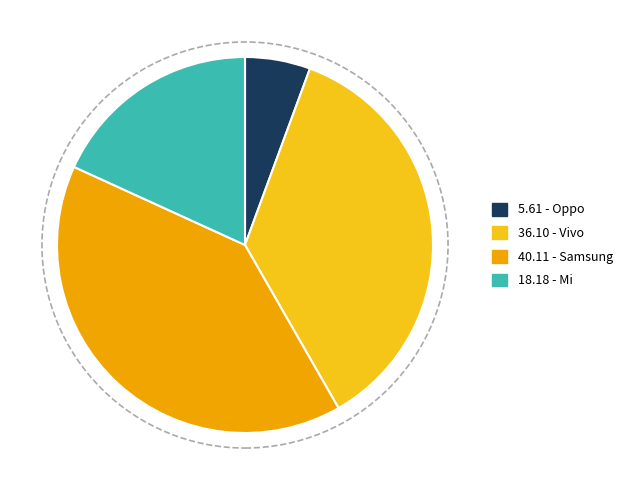

Between 36.10 - Vivo and 18.18 - Mi, which is larger?

36.10 - Vivo